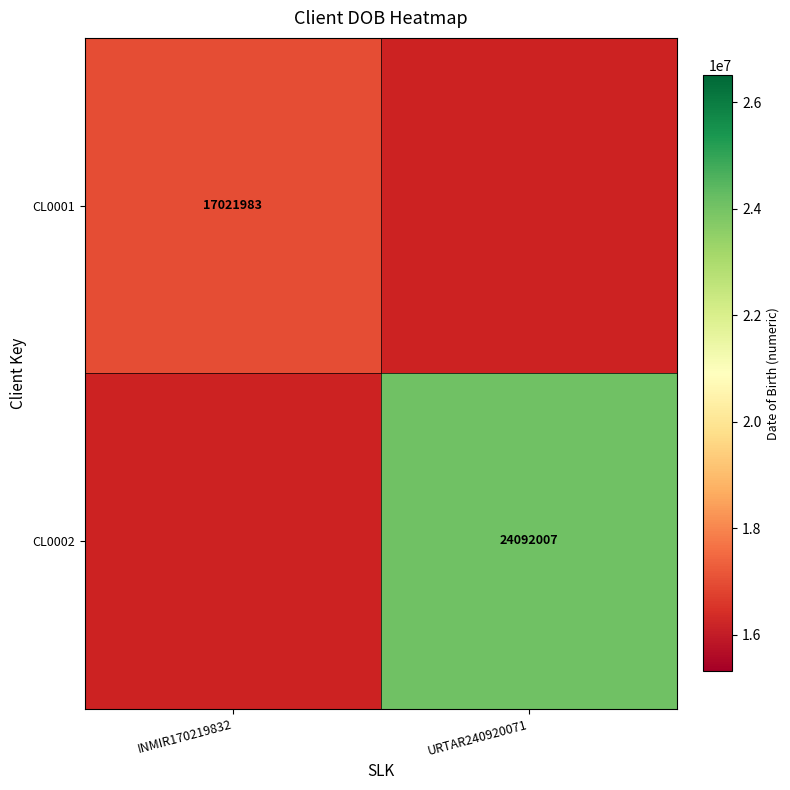

The CL0002 series shows 38256392 at URTAR240920071. True or false?

False